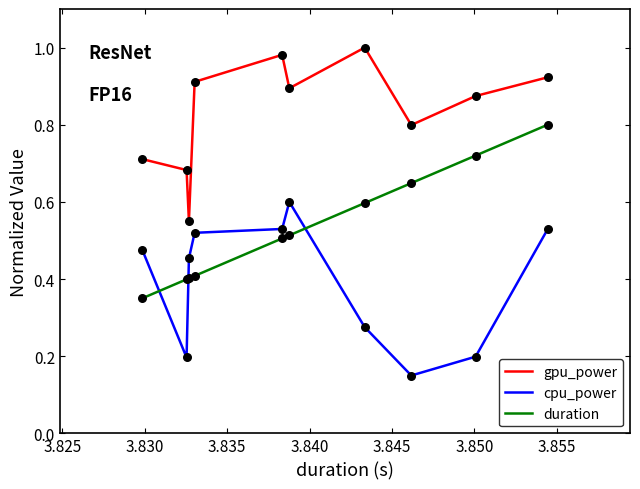

True or false: cpu_power and duration intersect in this chart.

True